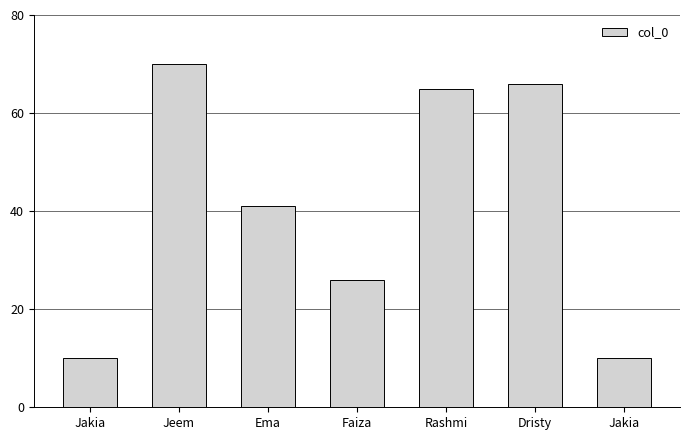

Reading left to right, list all the values displayed in this chart.

10	70	41	26	65	66	10